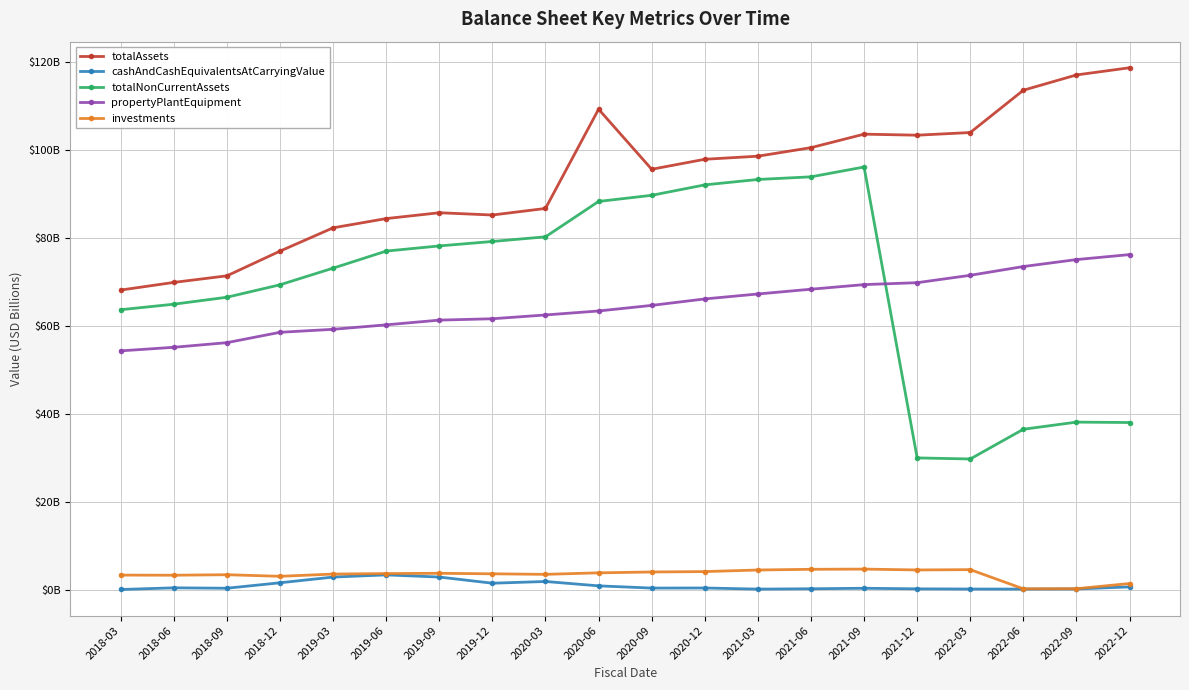

What is the approximate value of totalNonCurrentAssets at 2021-09?

96.1